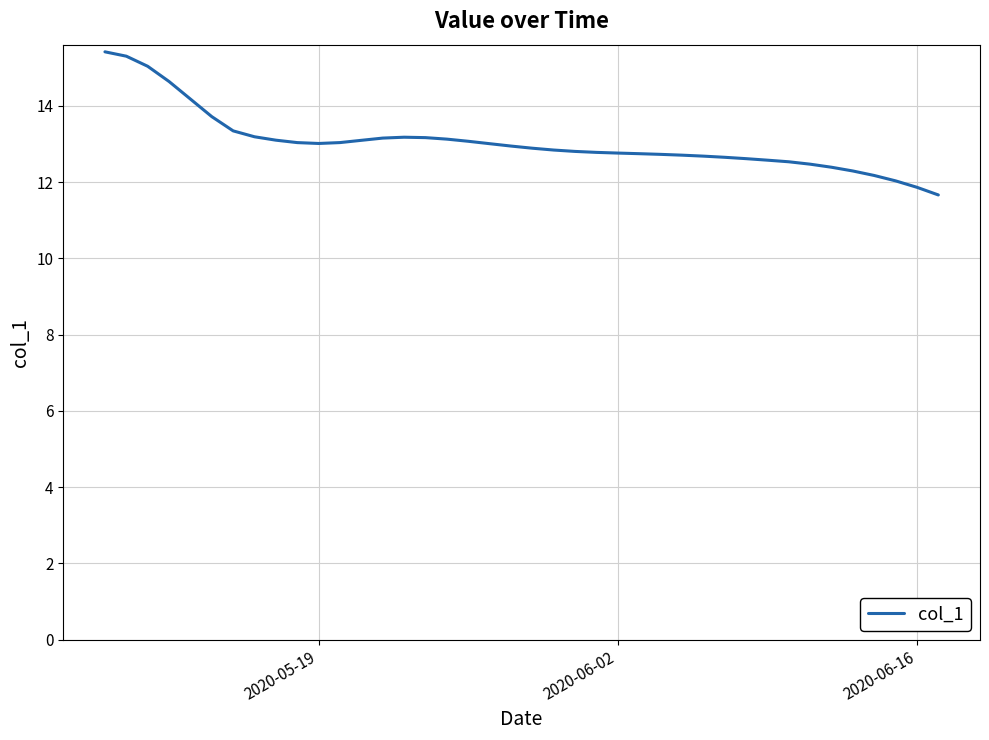

What is the minimum value shown in the chart?

11.7